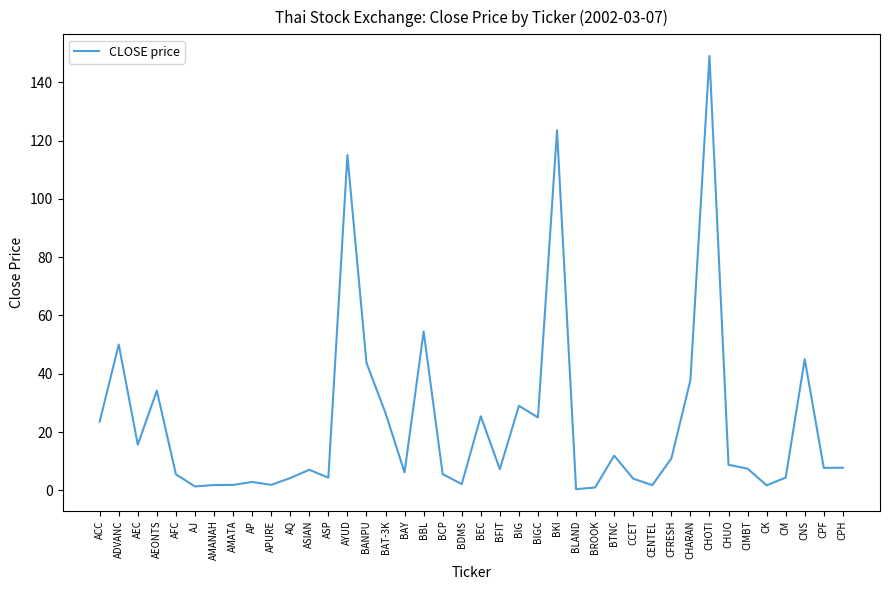

What is the greatest value displayed?

149.0